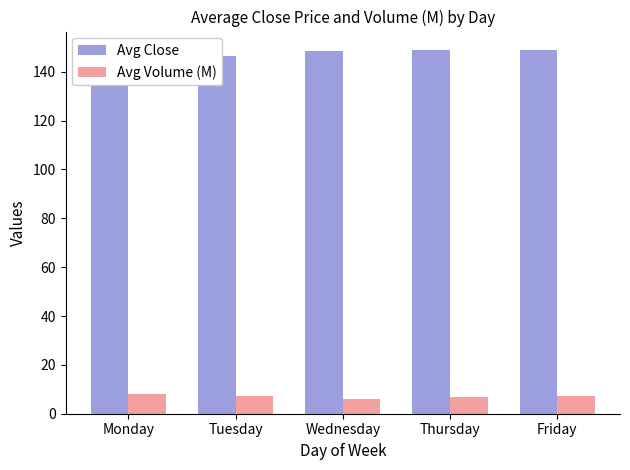

At which category is the sum across all series the highest?

Friday